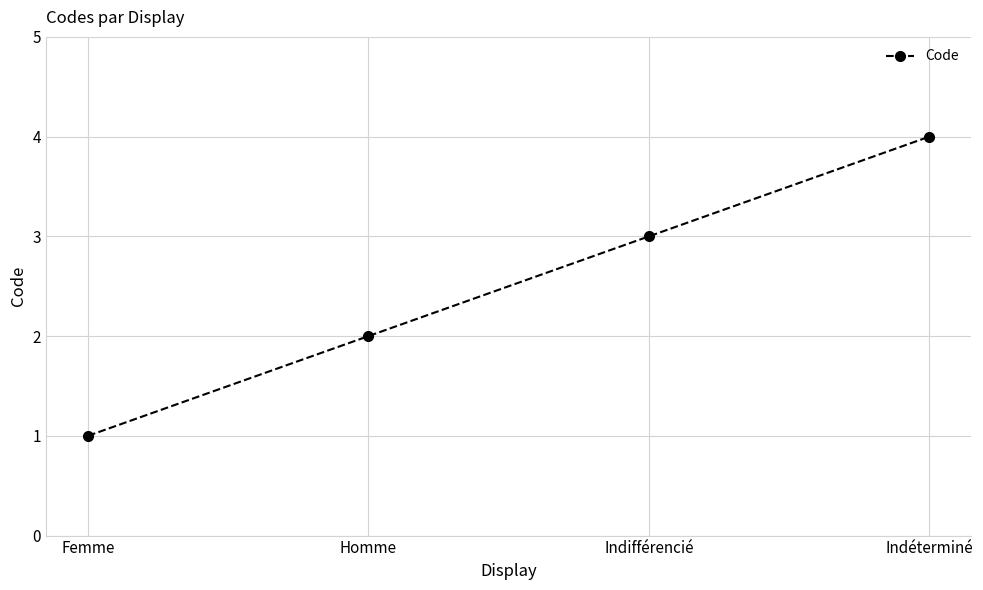

The value at Indéterminé is 1. True or false?

False